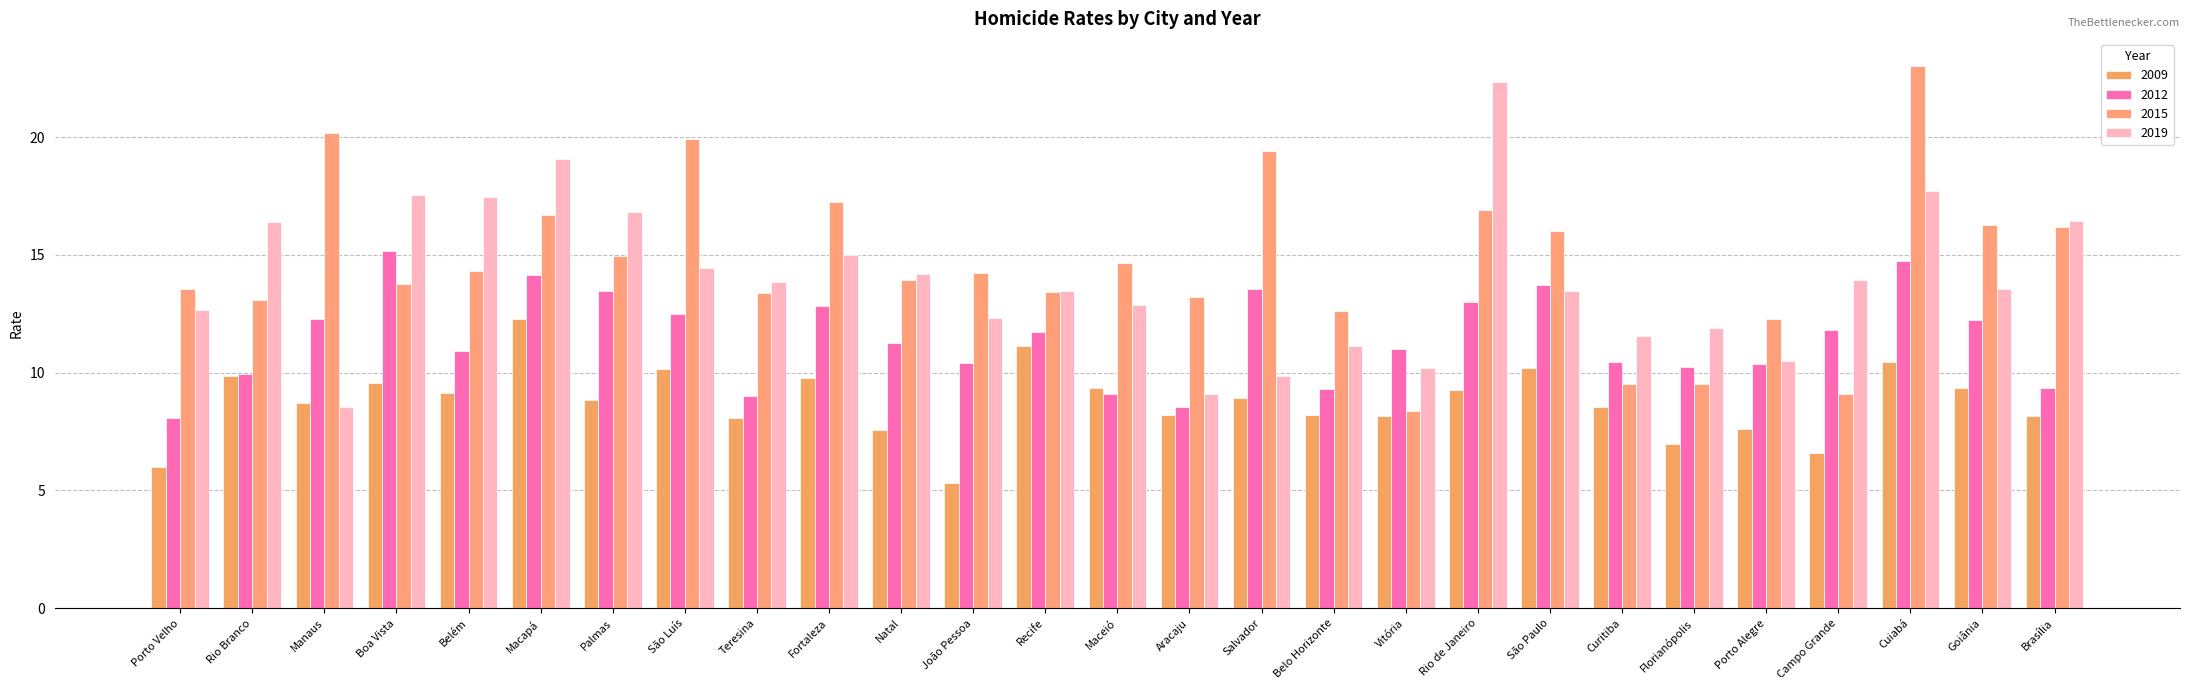

What is the difference between the highest and lowest values at Fortaleza?

7.5